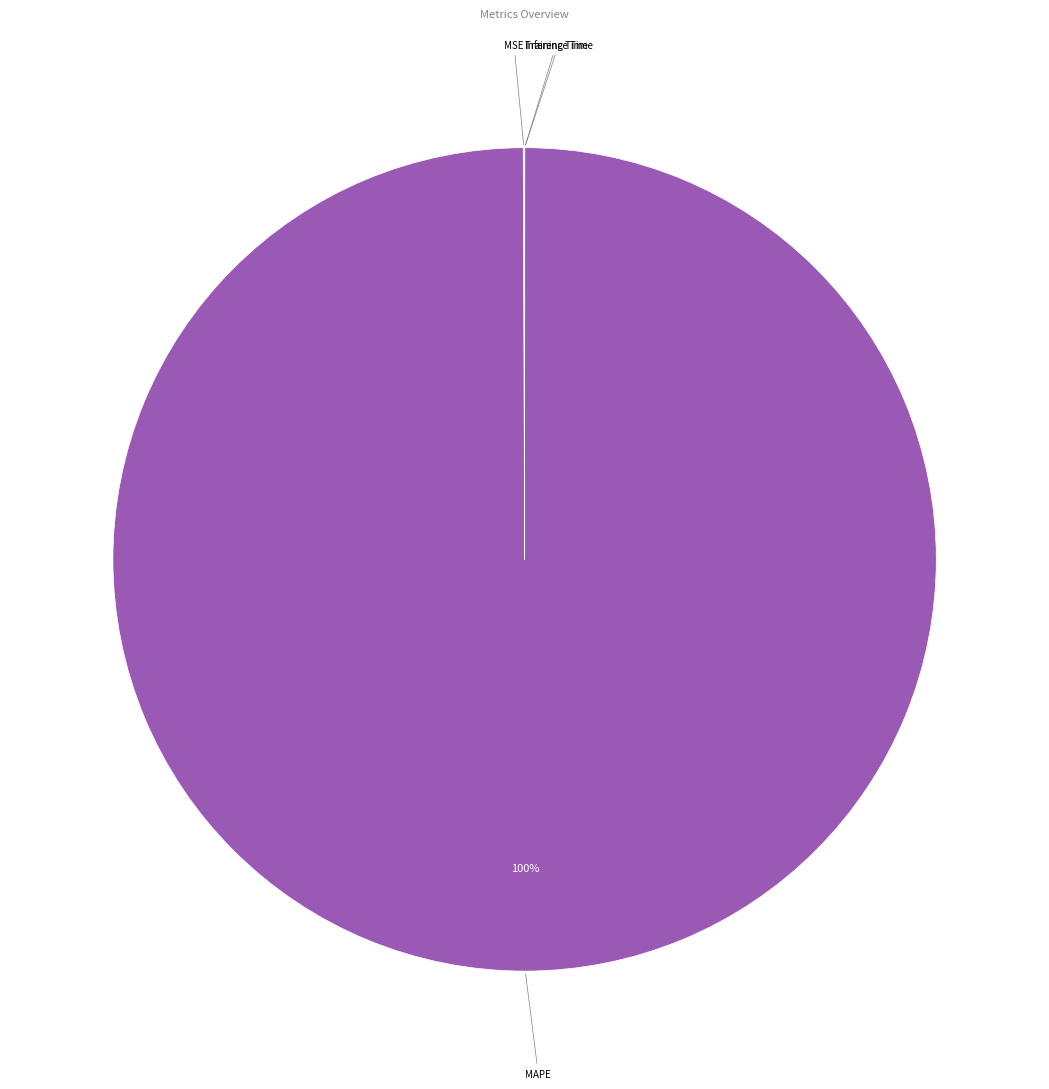

To the nearest percent, what is the average slice percentage?

25%